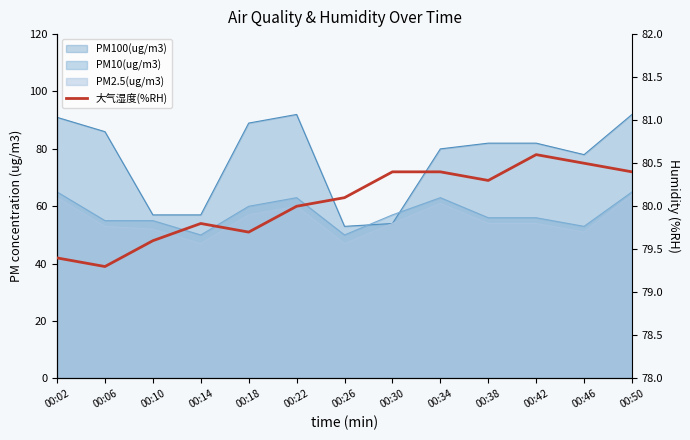

How many interior local peaks (higher than both neighbors) does the data have?

2